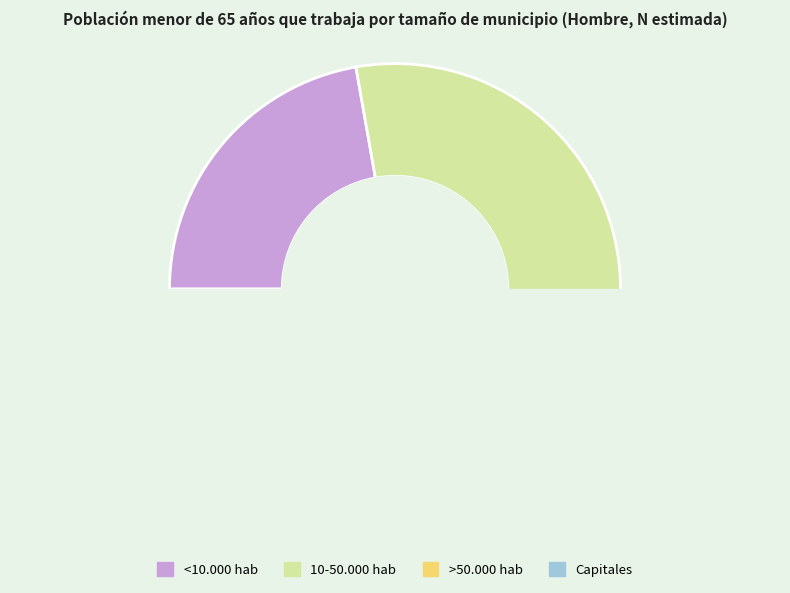

To the nearest percent, what is the average slice percentage?

25%